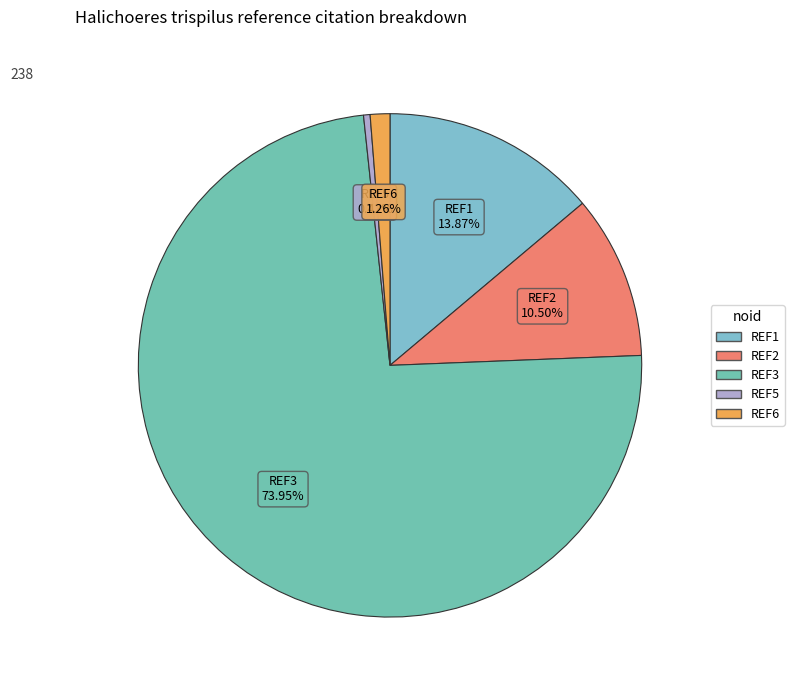

Which category has the biggest portion of the pie?

REF3